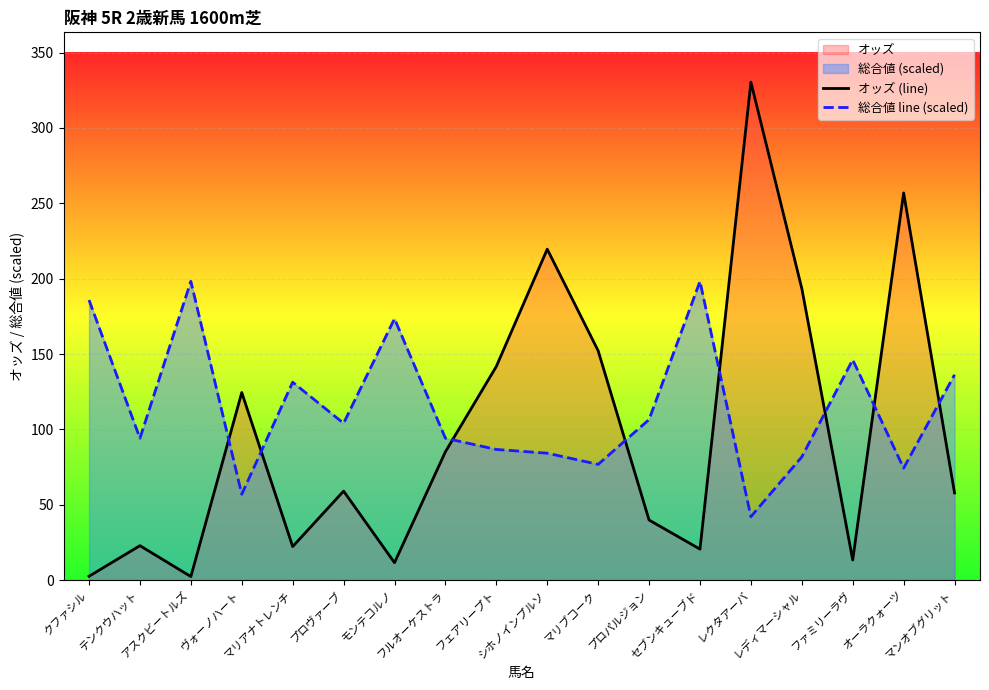

What is the value of the 総合値 line (scaled) point at the 17th from the left?

74.3